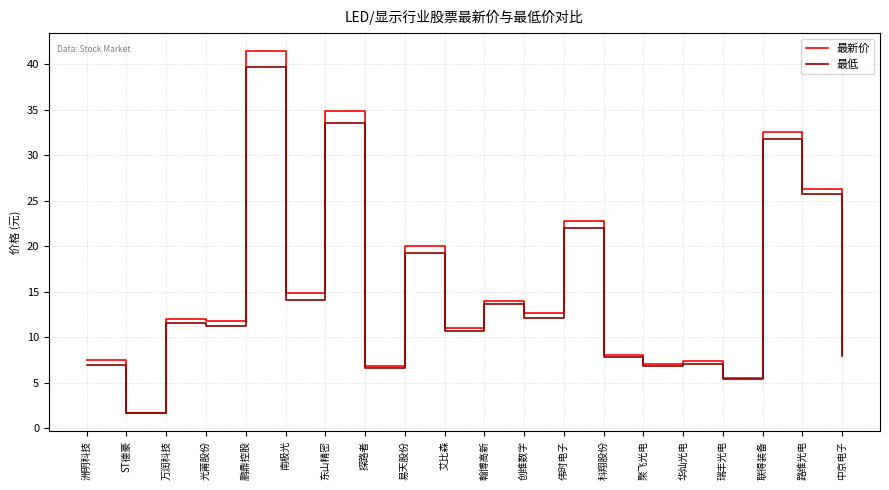

The 最新价 series shows 28.4 at 易天股份. True or false?

False